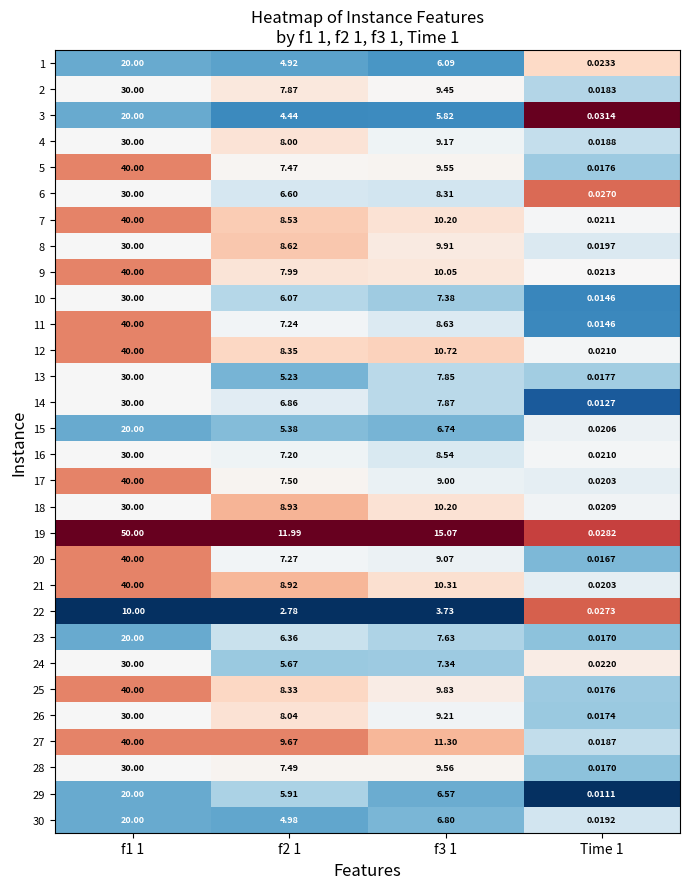

At which category is the sum across all series the highest?

f1 1